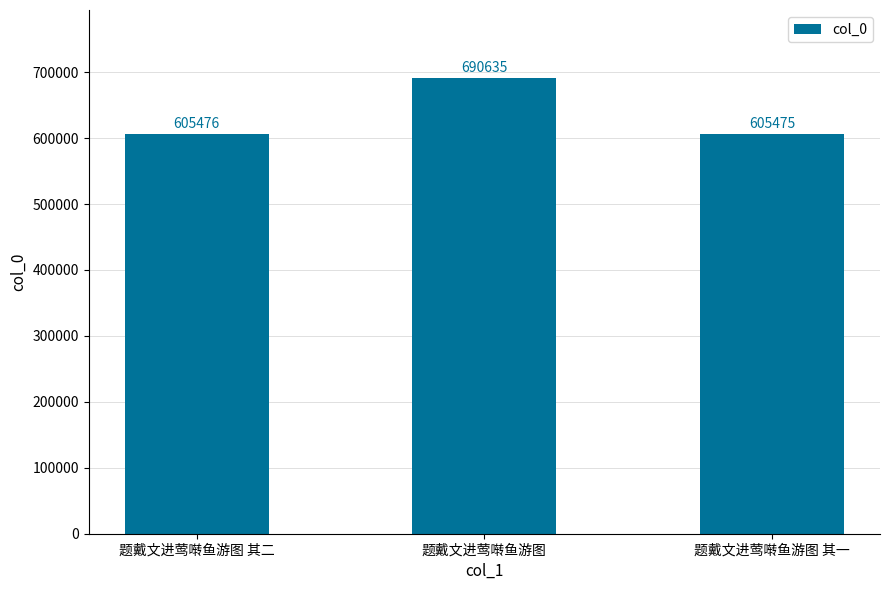

What is the maximum value shown in the chart?

690635